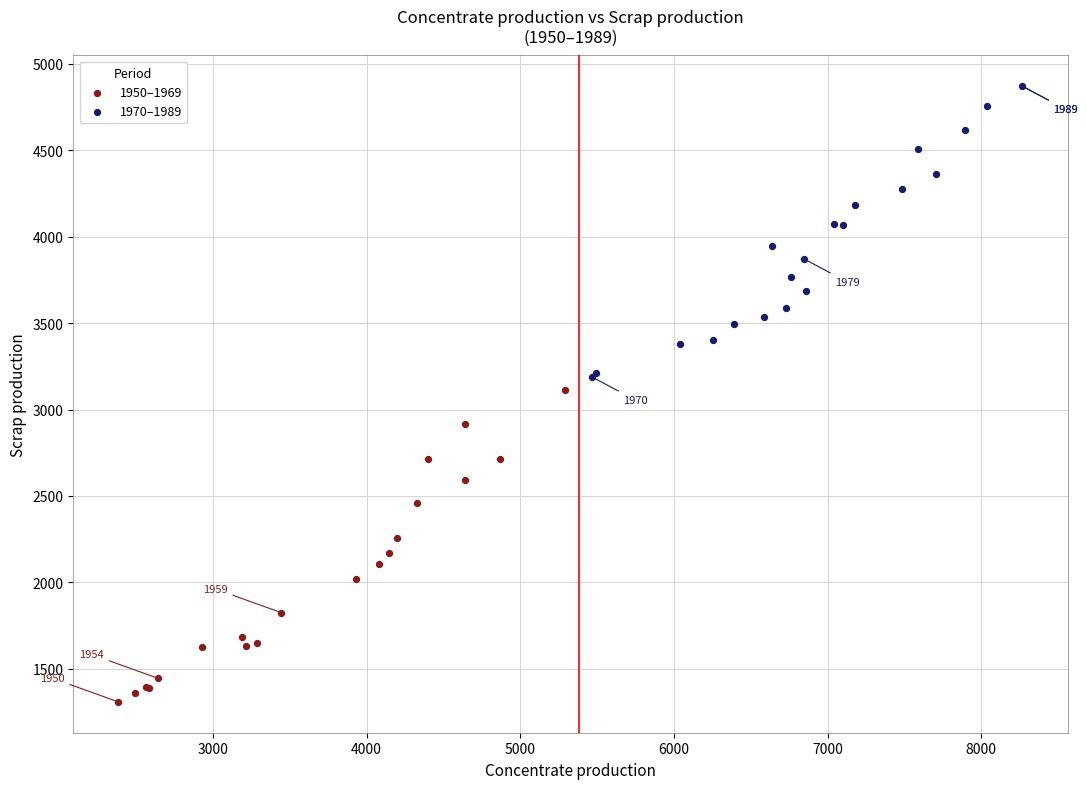

What are all the series names shown in the legend?

1950–1969, 1970–1989